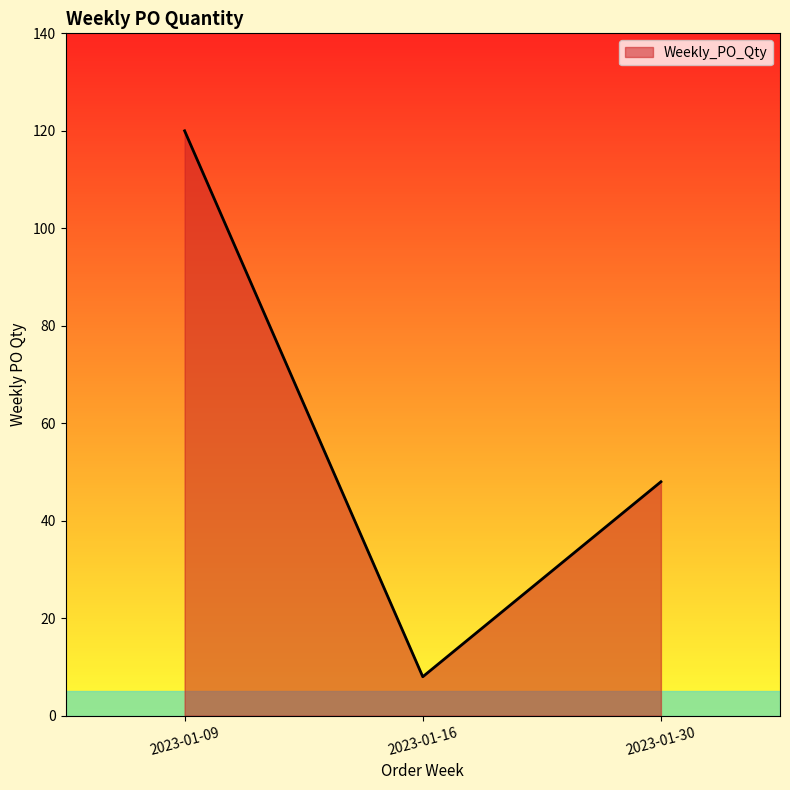

True or false: the data shows 8 at 2023-01-16.

True